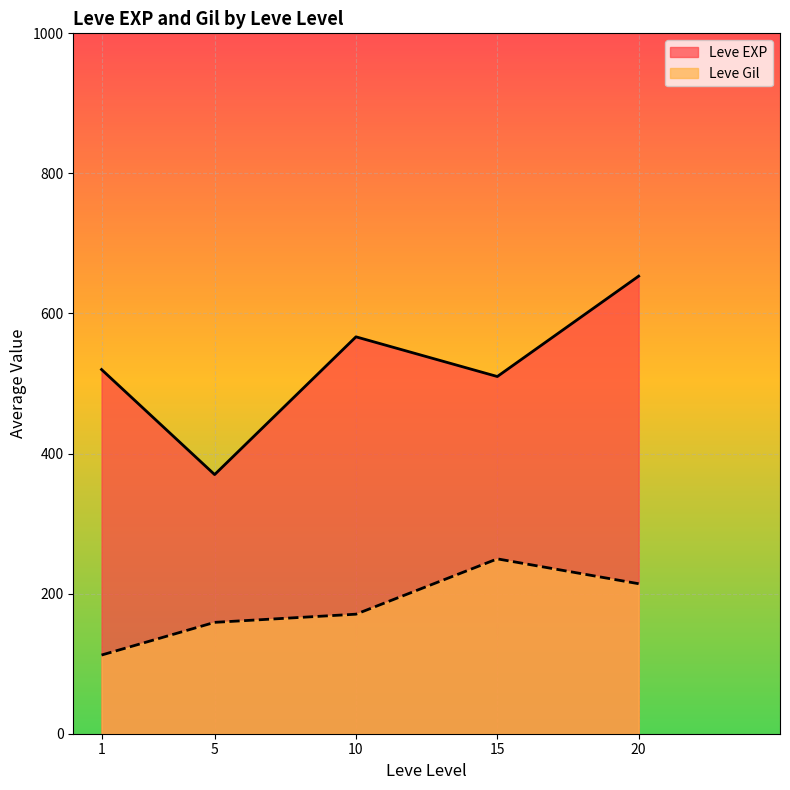

Reading right to left, what are all the values shown in this chart?

Leve EXP: 653.3	510.0	566.7	370.0	520.0
Leve Gil: 214.2	249.7	170.7	159.0	112.3